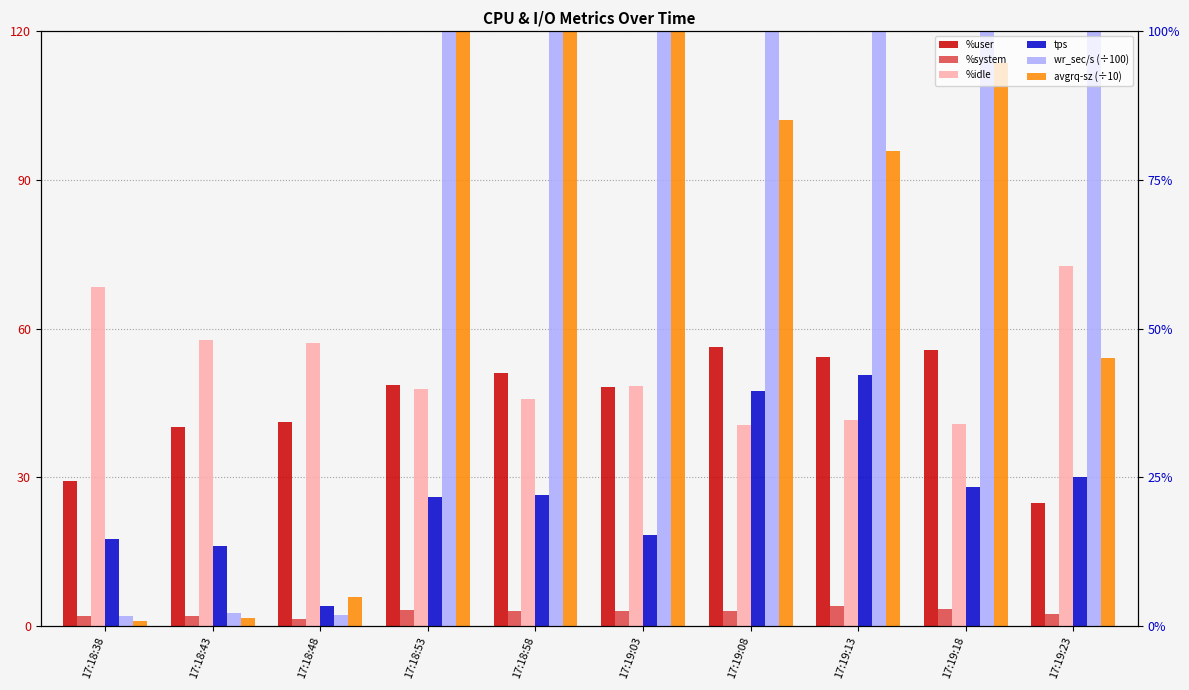

How many groups of bars are there?

10